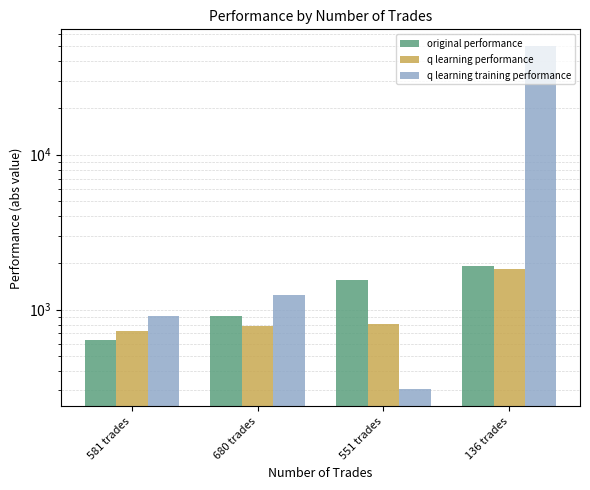

What is the label of the 2nd bar from the right?

551 trades